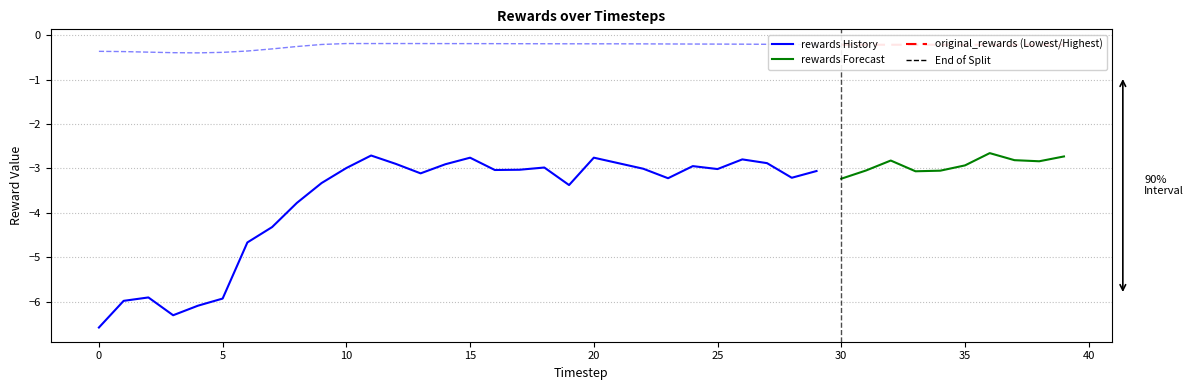

How many data points does each series have?

40